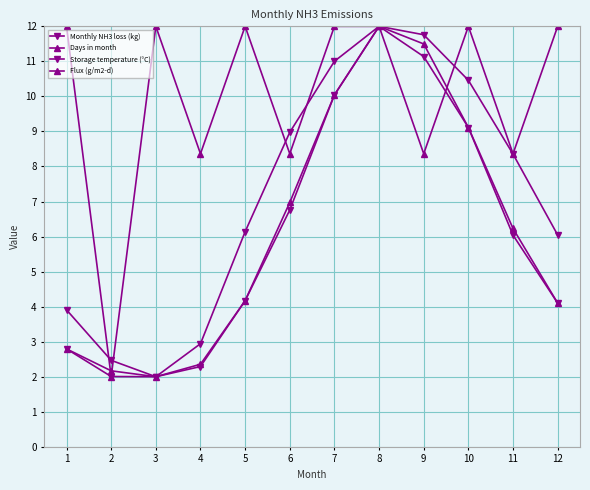

At which label does Flux (g/m2-d) reach its minimum?

3